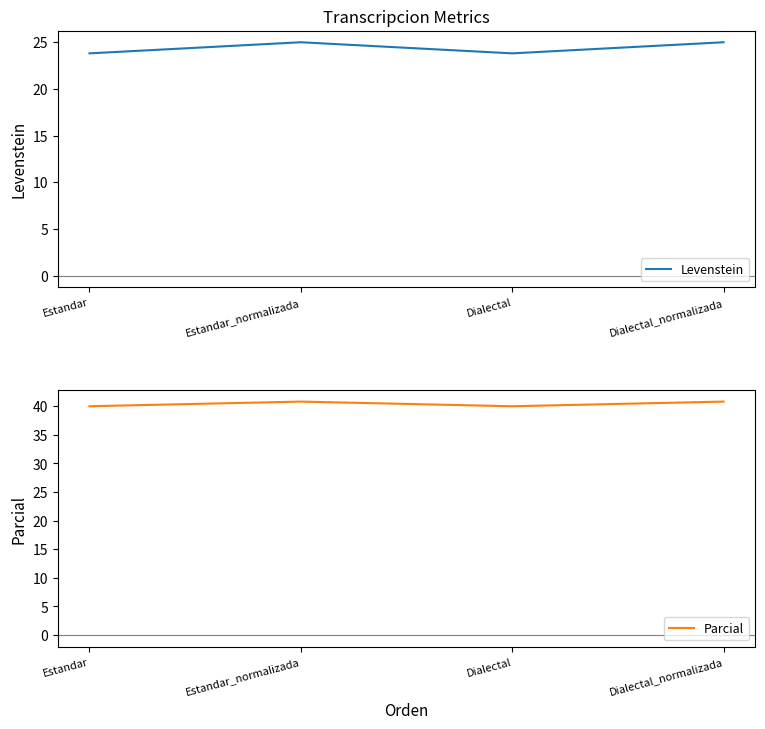

What is the sum of the Levenstein values at Dialectal_normalizada and Estandar?

48.8